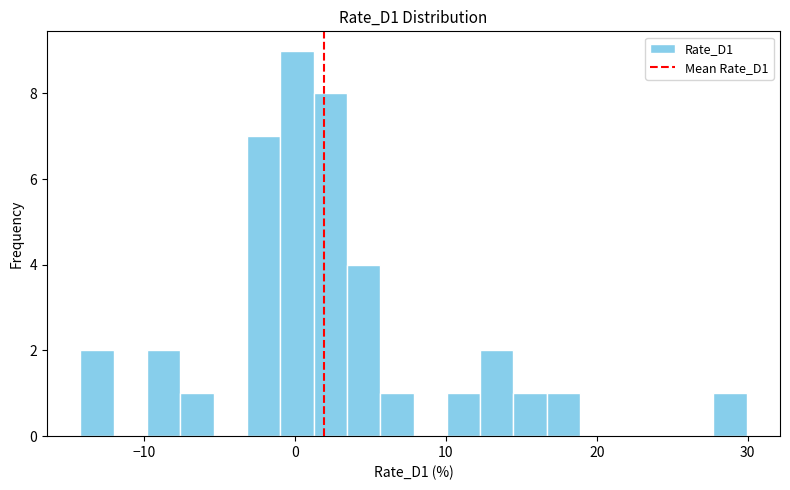

Read against the x-axis, roughly where is the centre of the tallest bar?

0